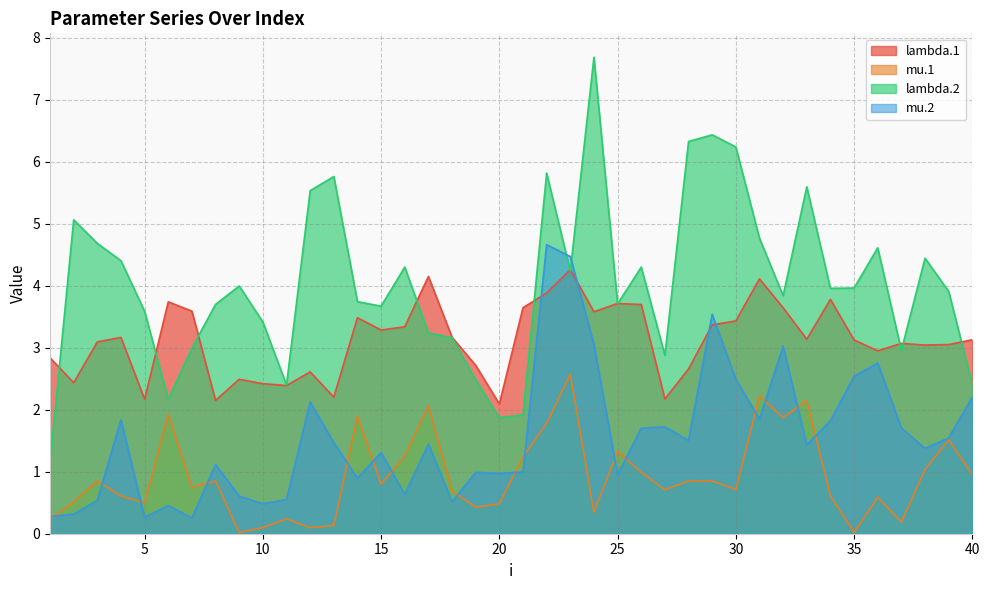

The lambda.2 series shows 1.9 at 16. True or false?

False